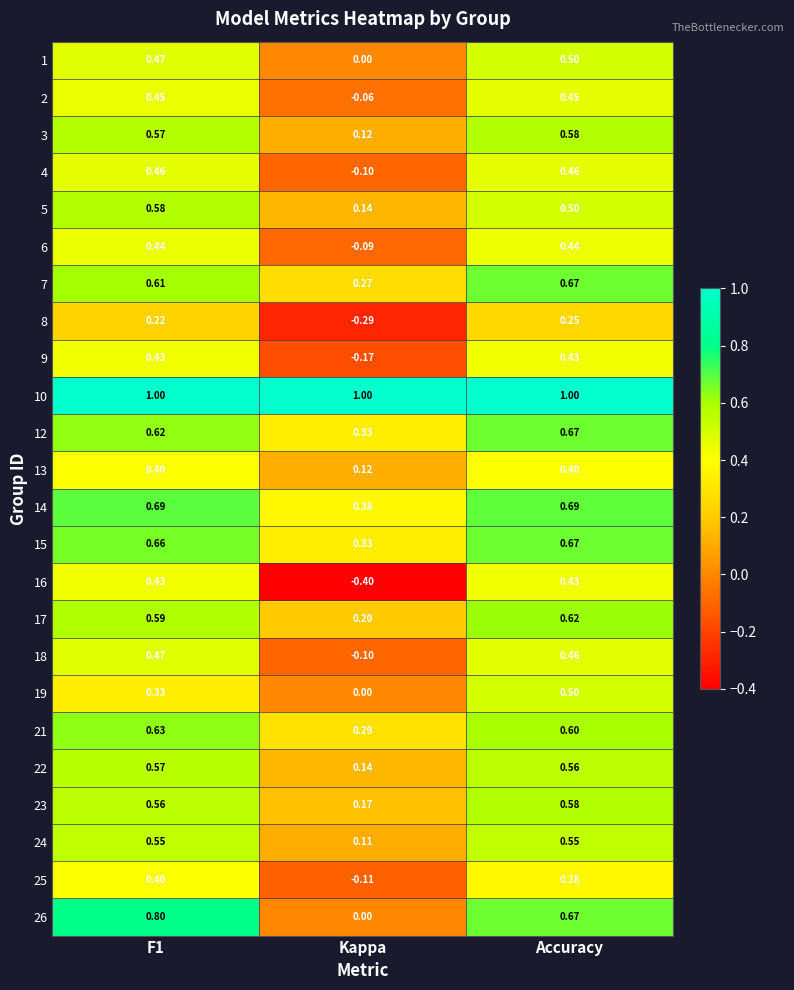

Which series has the widest spread of values?

16